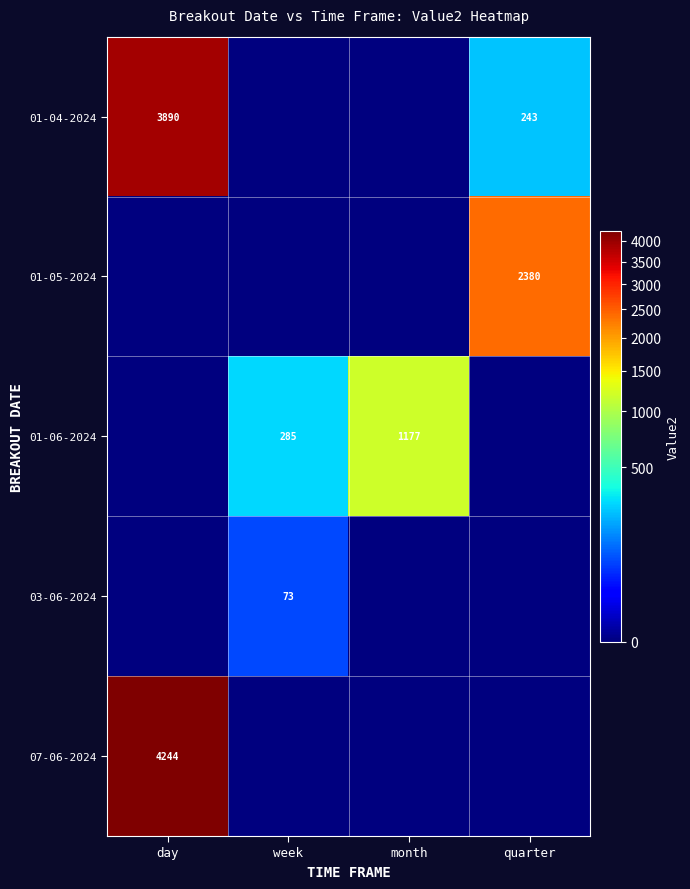

At how many categories does at least one series exceed 2335?

2